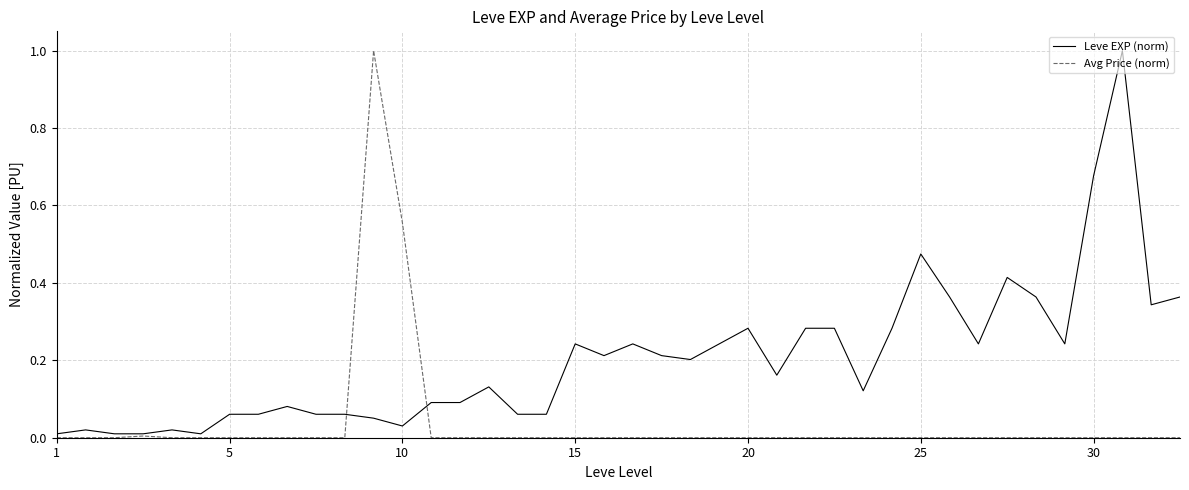

How many series are shown in this chart?

2